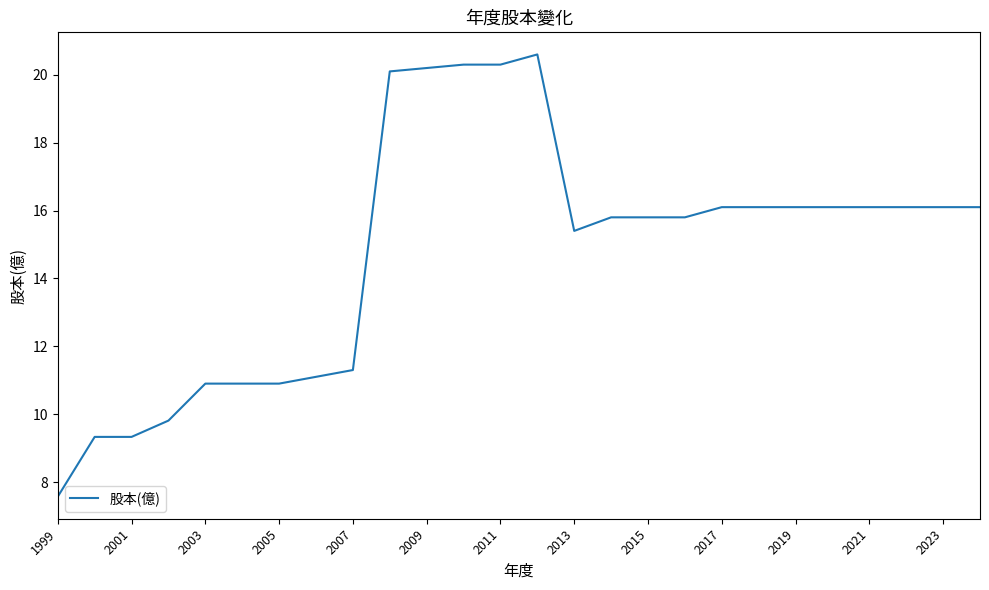

What is the minimum value shown in the chart?

7.6